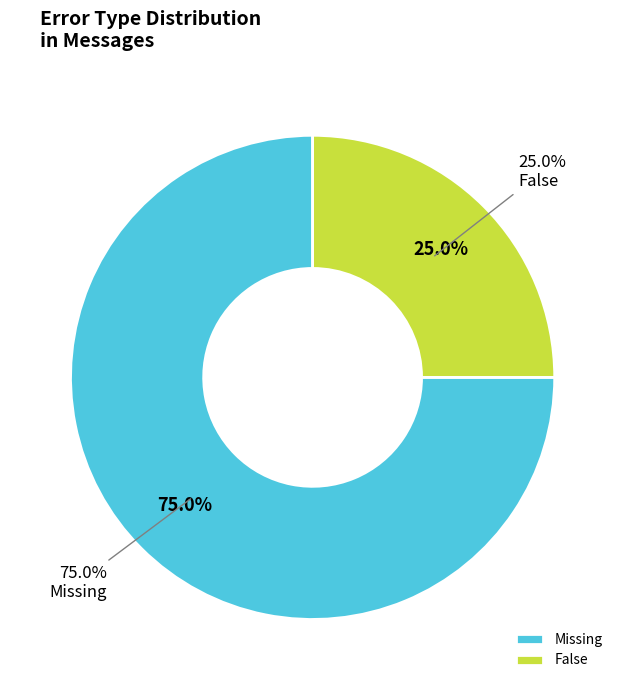

What is the largest slice in the pie chart?

Missing